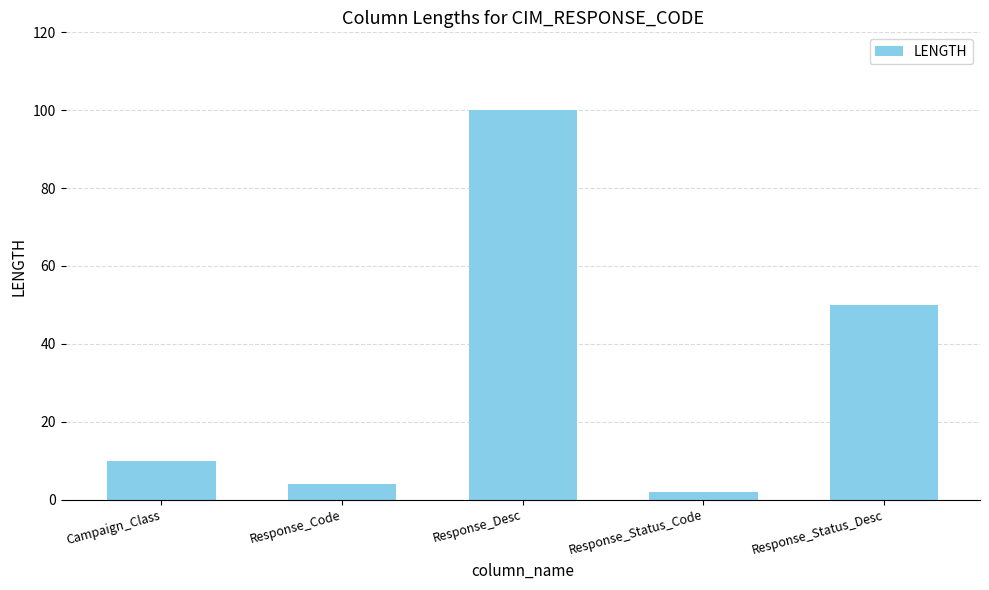

List the labels in order of value, largest first.

Response_Desc, Response_Status_Desc, Campaign_Class, Response_Code, Response_Status_Code